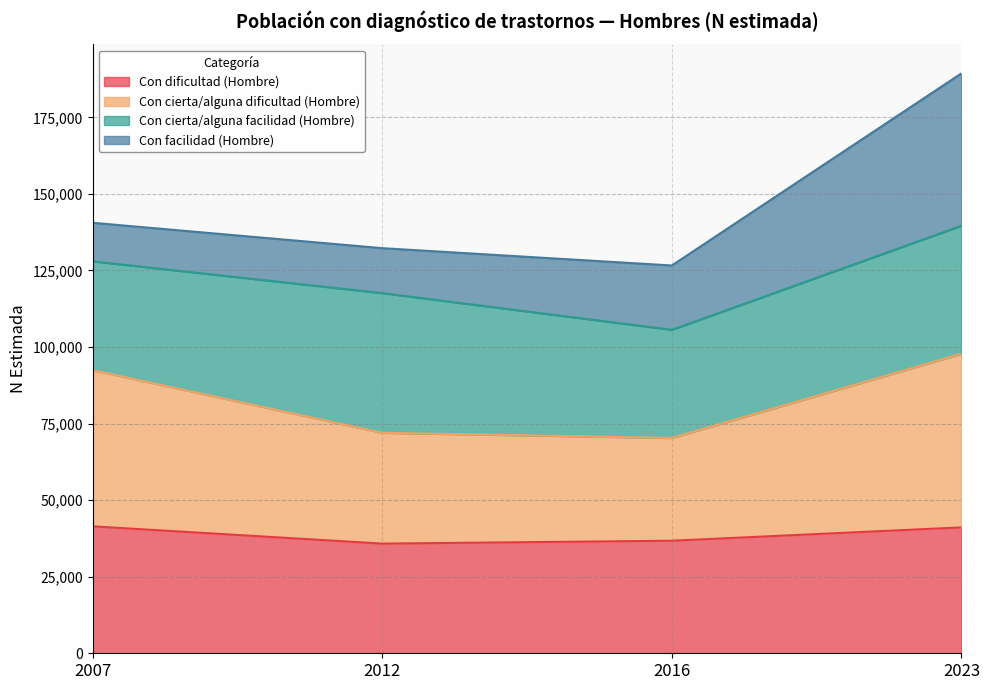

What is the highest value of the Con dificultad (Hombre) series?

41456